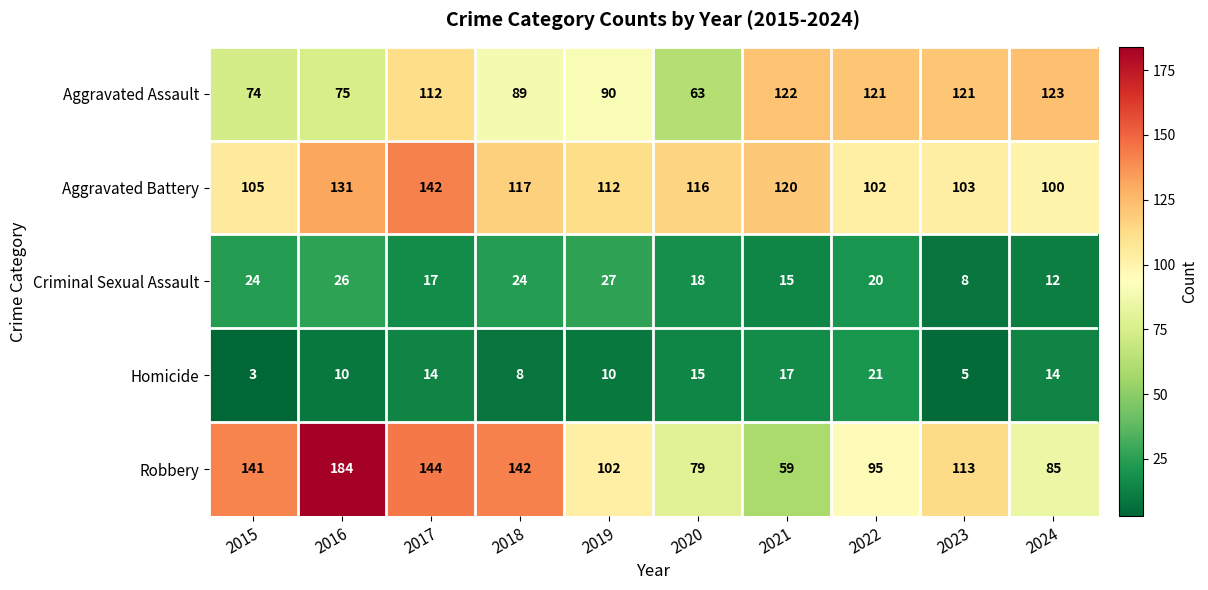

What is the spread (max minus min) of values at 2021?

107